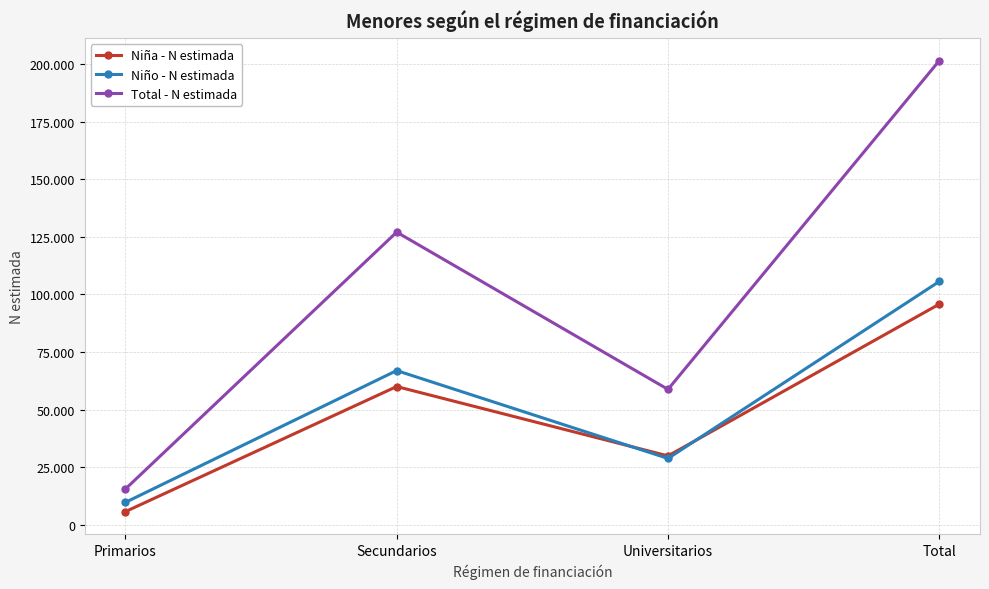

Does the chart have visible grid lines?

Yes